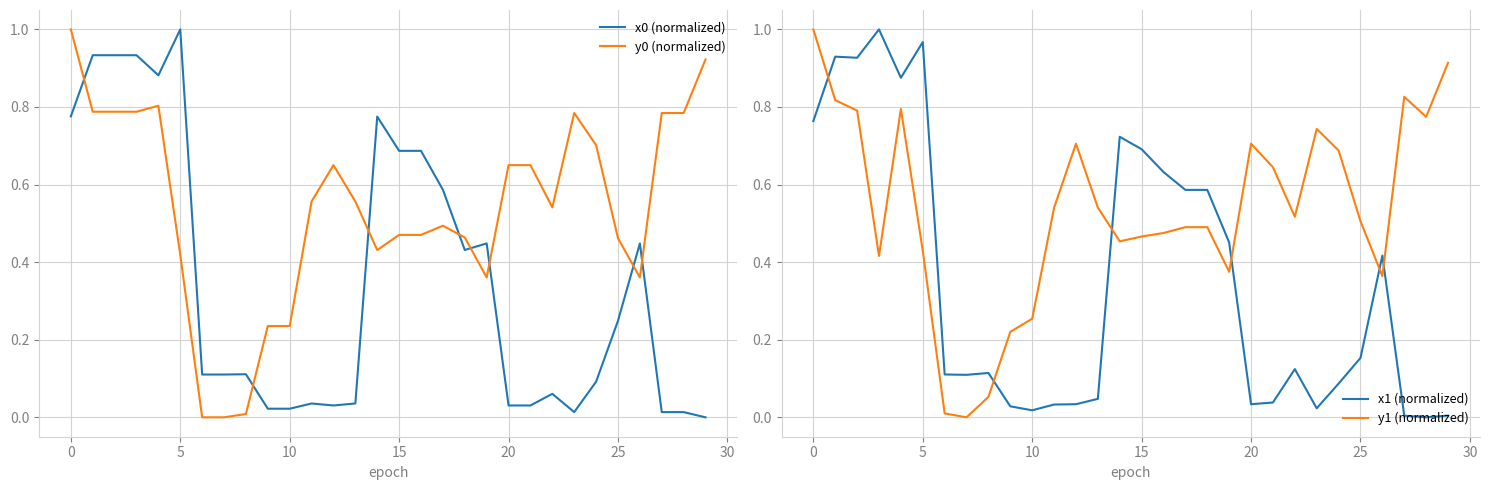

What is the maximum value for y0 (normalized)?

1.0